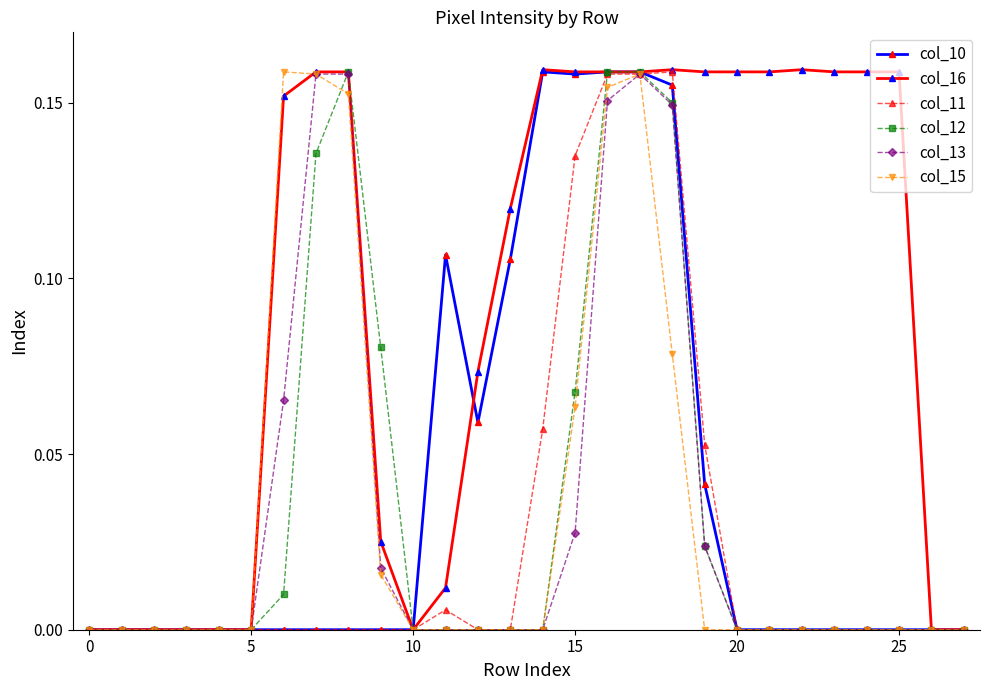

Which series has the largest total across all categories?

col_16